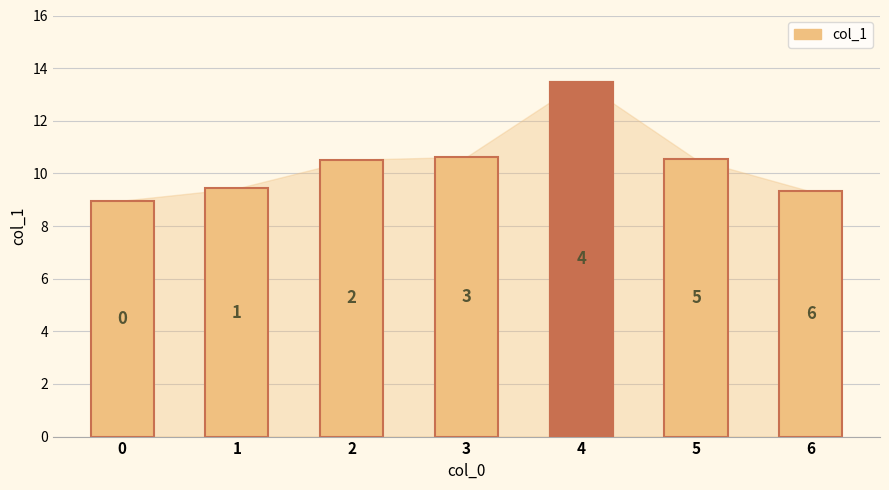

What is the value of the 6th bar from the left?

10.5